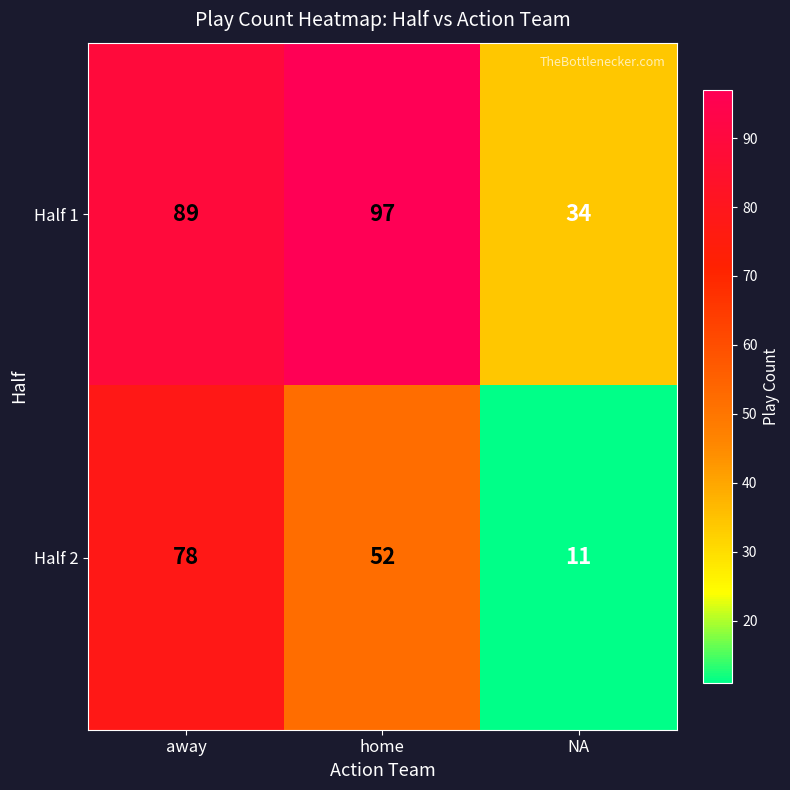

Rank the series at away from highest to lowest value.

Half 1, Half 2